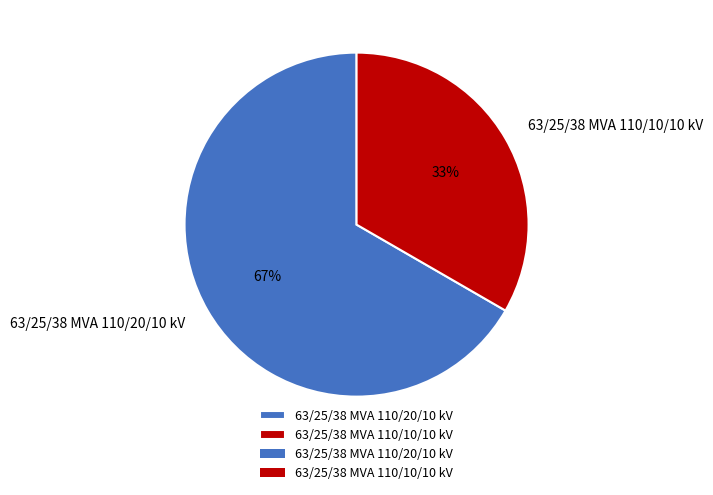

Is there any slice that represents more than half of the pie?

Yes